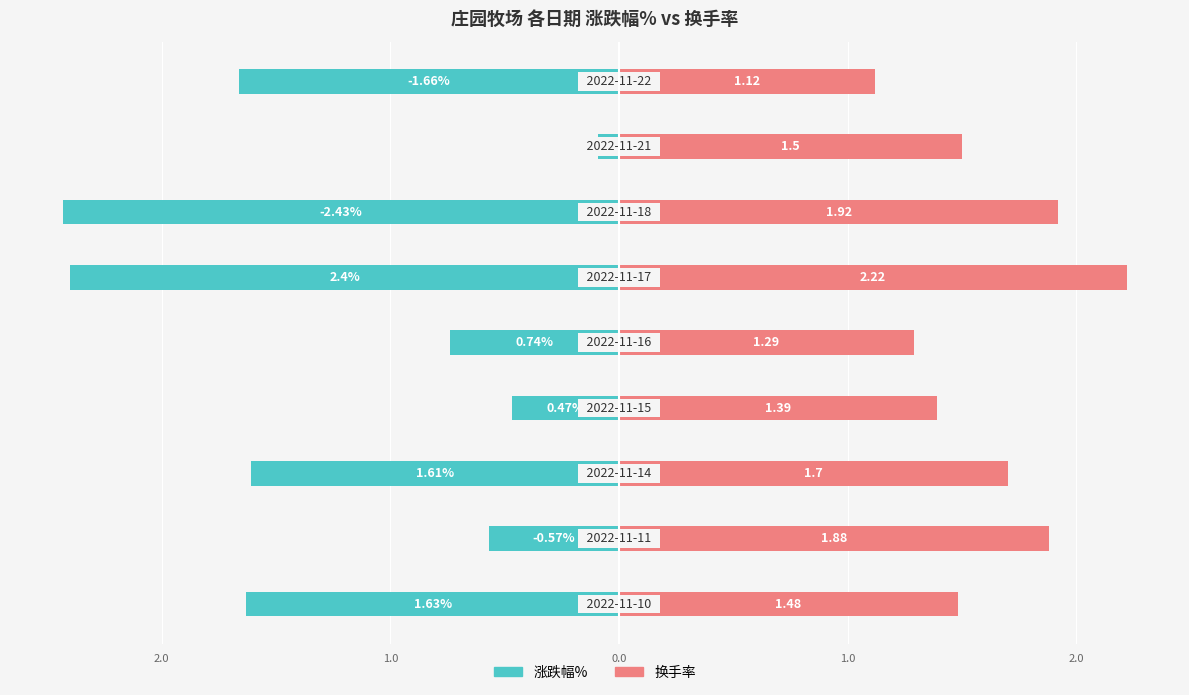

Are the bars grouped side by side (vs. stacked)?

Yes